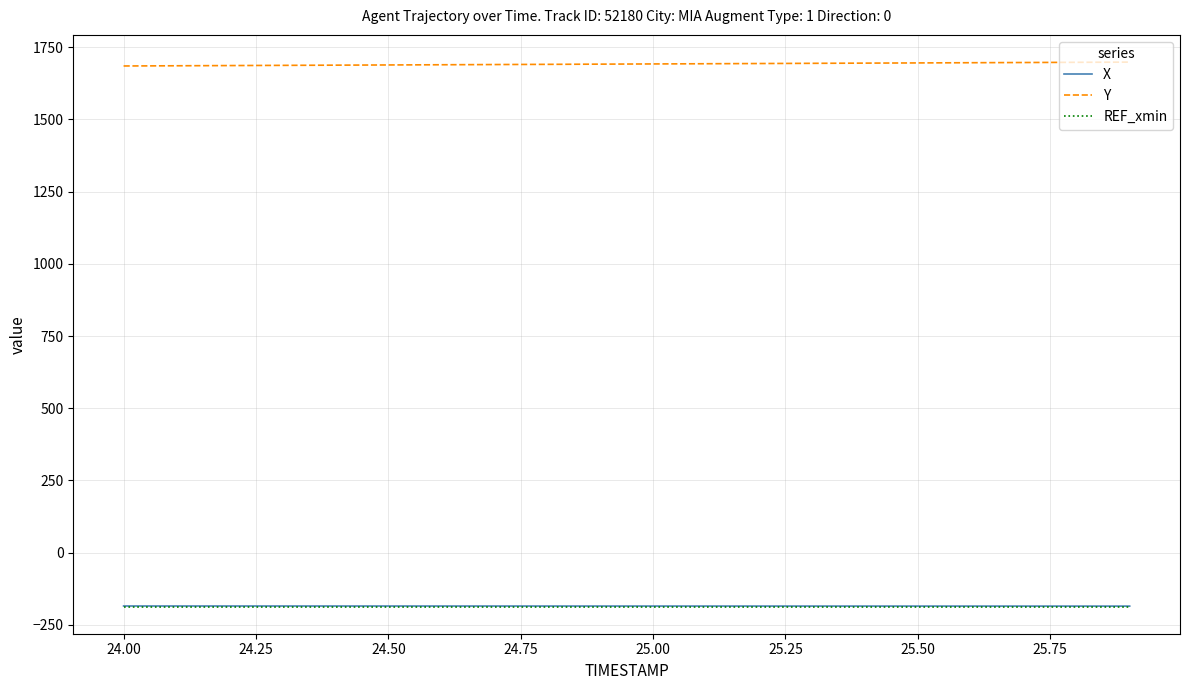

True or false: Y and X intersect in this chart.

False